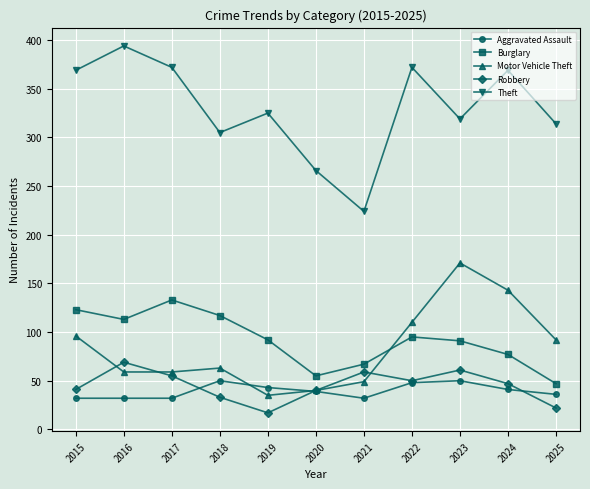

At 2025, list the series in order from largest to smallest.

Theft, Motor Vehicle Theft, Burglary, Aggravated Assault, Robbery